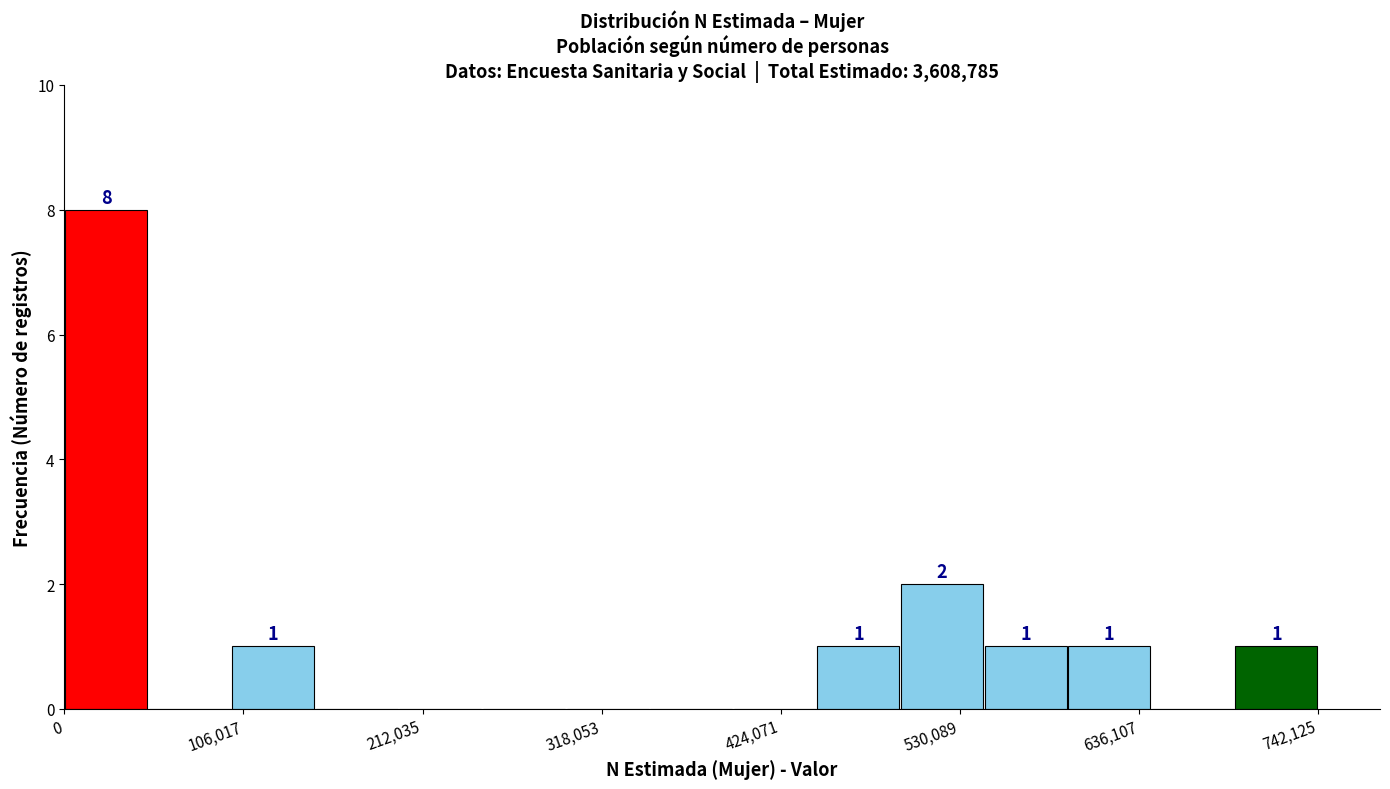

Read against the x-axis, roughly where is the centre of the tallest bar?

20000